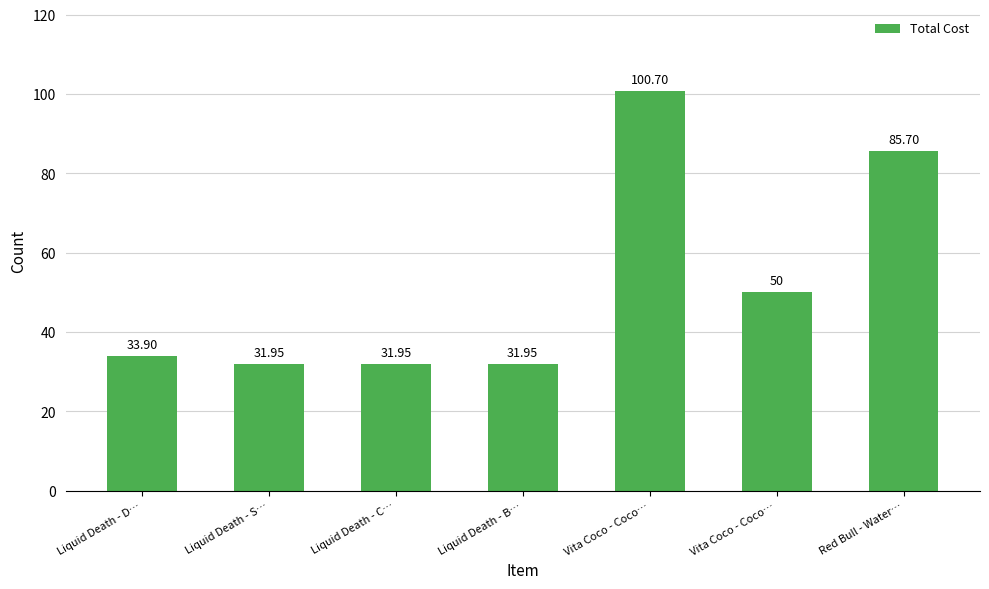

Reading left to right, what are all the values shown in this chart?

Liquid Death - D…=33.9	Liquid Death - S…=31.9	Liquid Death - C…=31.9	Liquid Death - B…=31.9	Vita Coco - Coco…=100.7	Vita Coco - Coco…=50.0	Red Bull - Water…=85.7